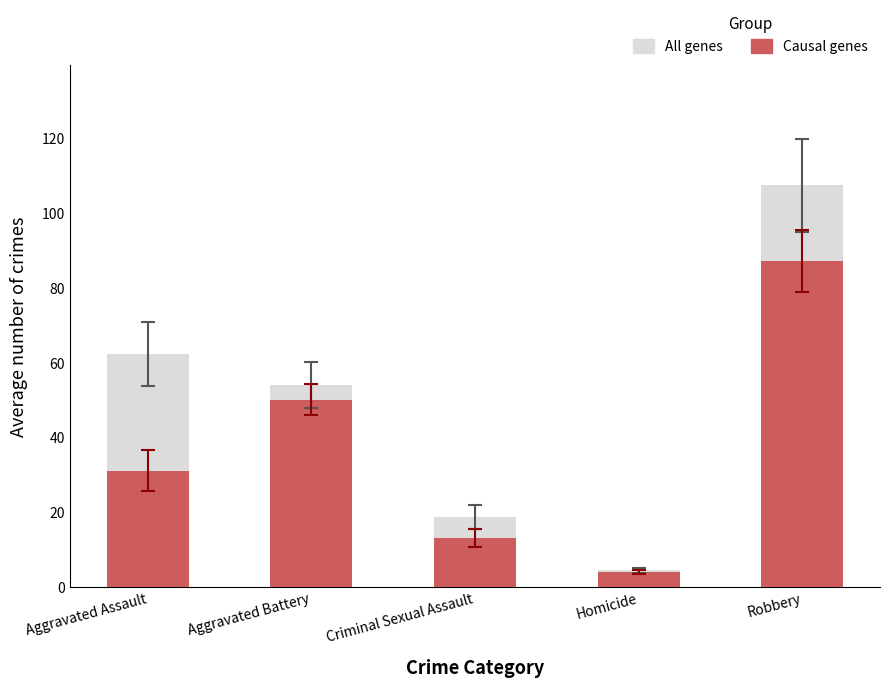

Reading left to right, what are all the values shown in this chart?

All genes: 62.2	53.9	18.5	4.4	107.3
Causal genes: 31.0	50.0	13.0	4.0	87.0